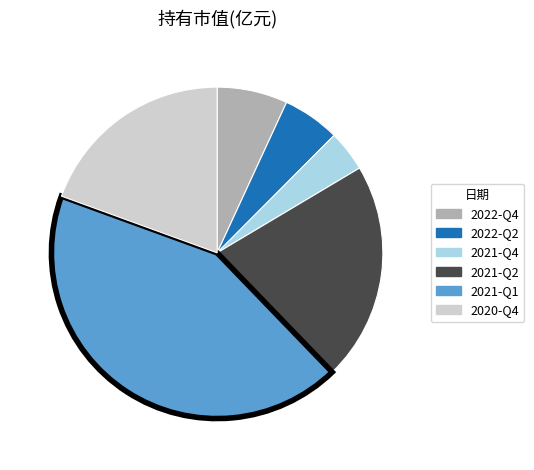

Do 2022-Q4 and 2020-Q4 together represent more than half of the pie?

No